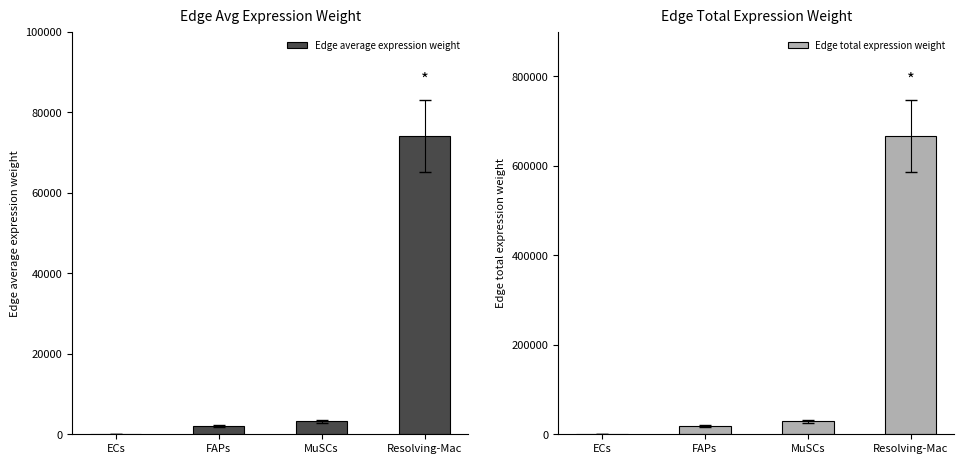

How many groups of bars are there?

4